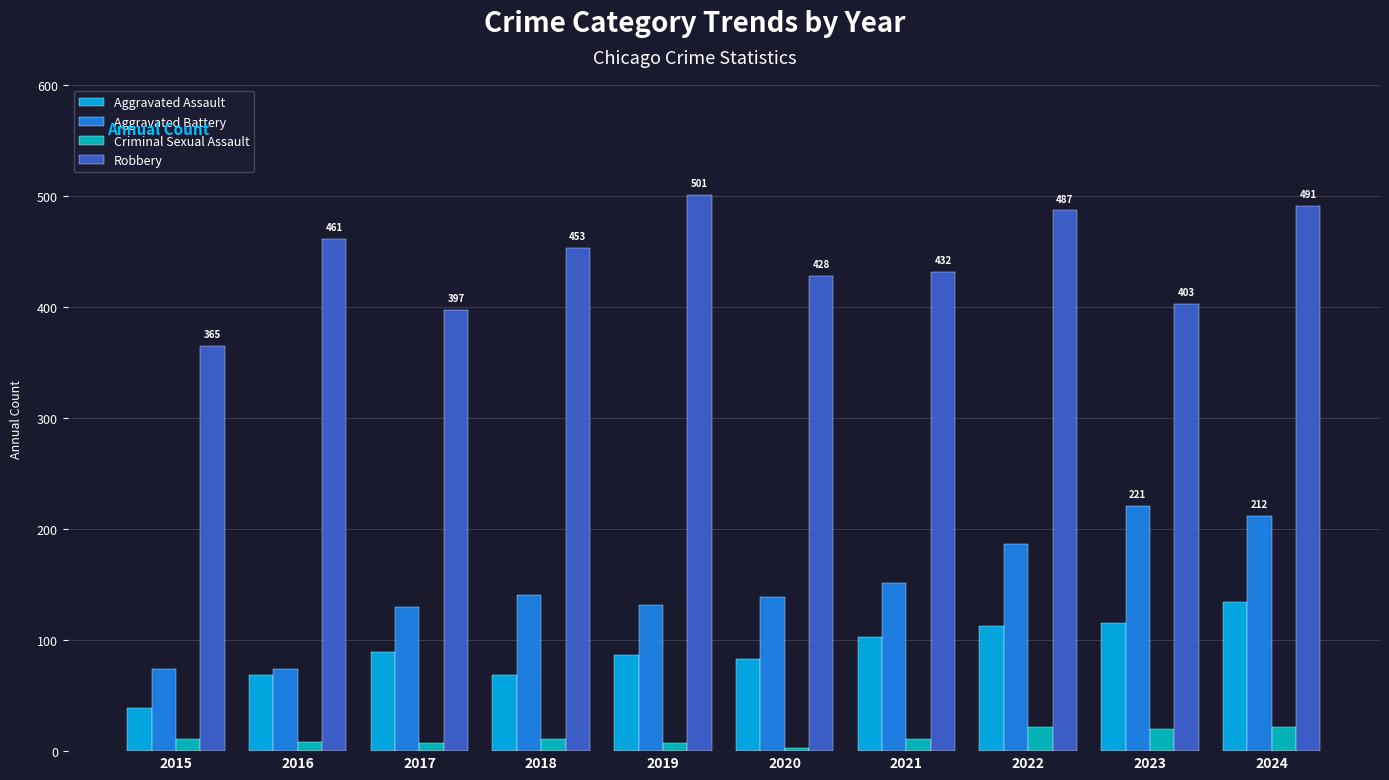

At which category is the sum across all series the highest?

2024